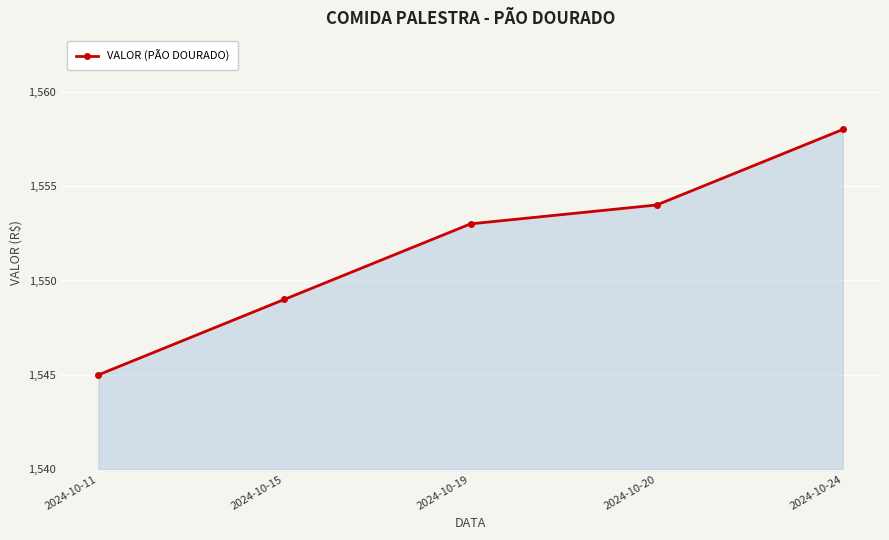

What is the greatest value displayed?

1558